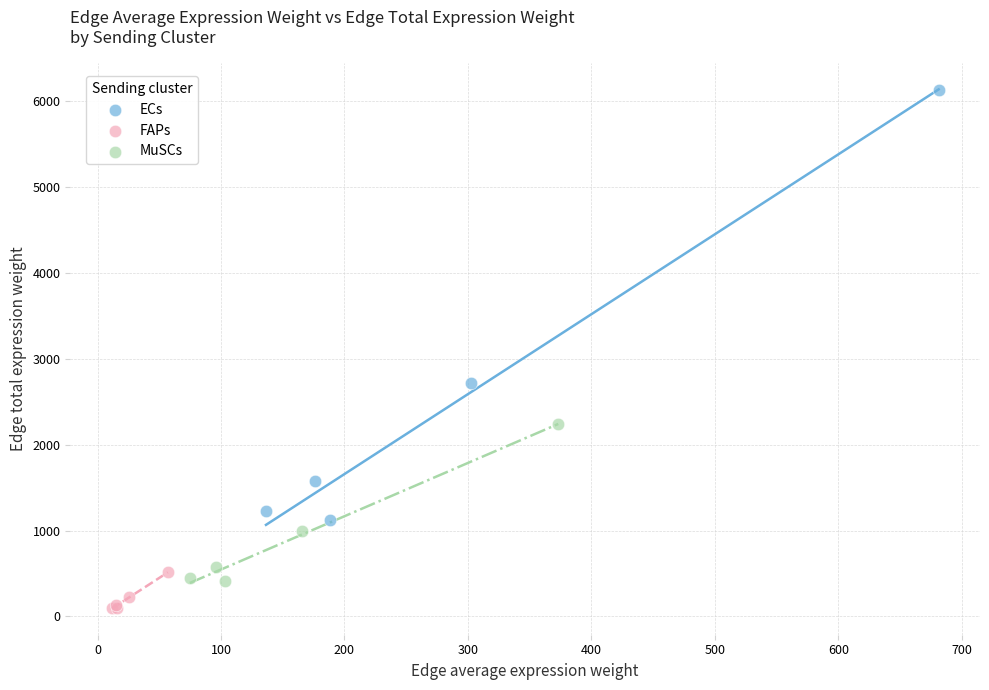

Which series has the widest spread of Y values?

ECs